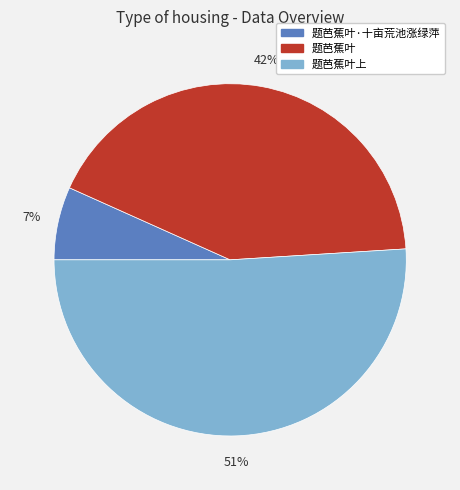

Is there any slice that represents more than half of the pie?

Yes